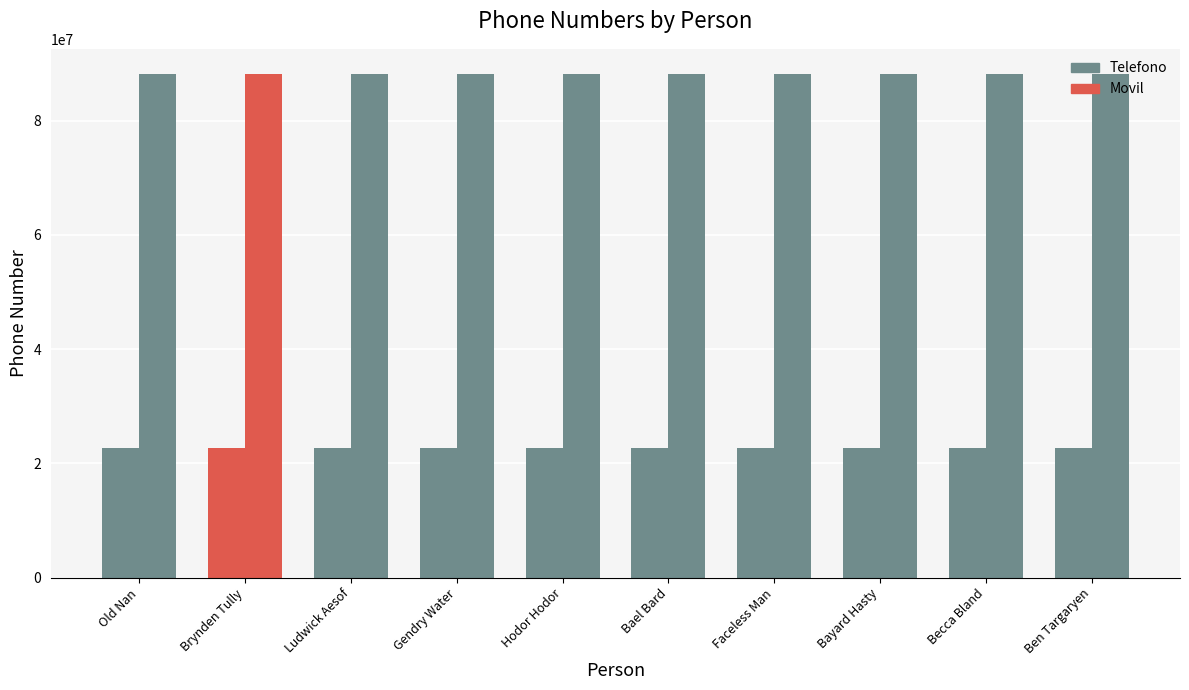

How many categories are shown in the chart?

10